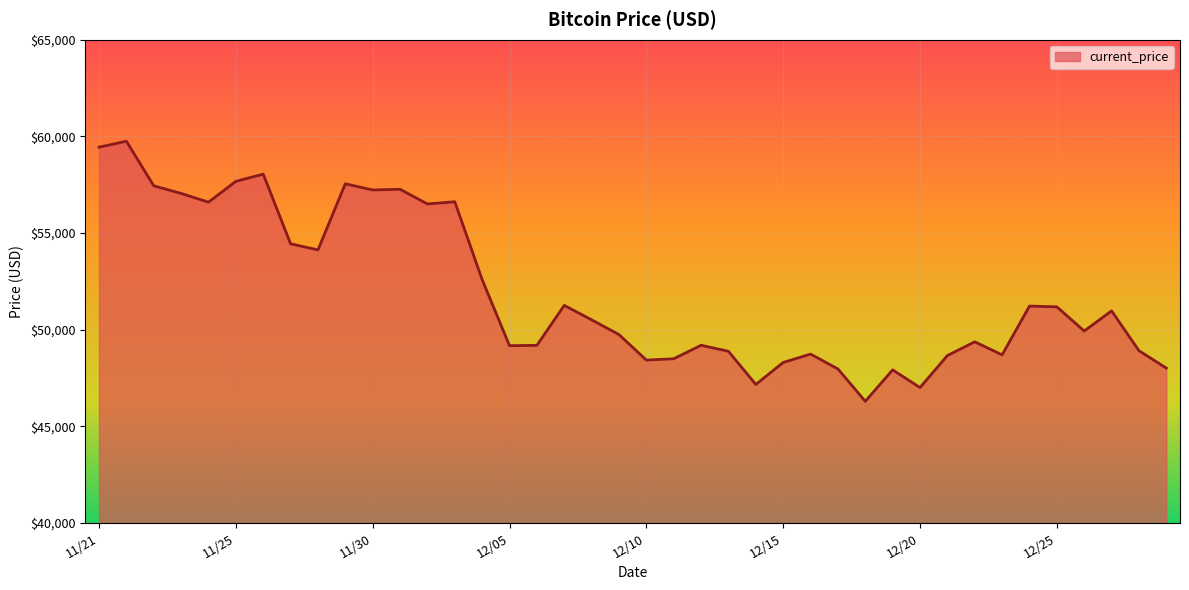

What is the smallest value displayed?

46296